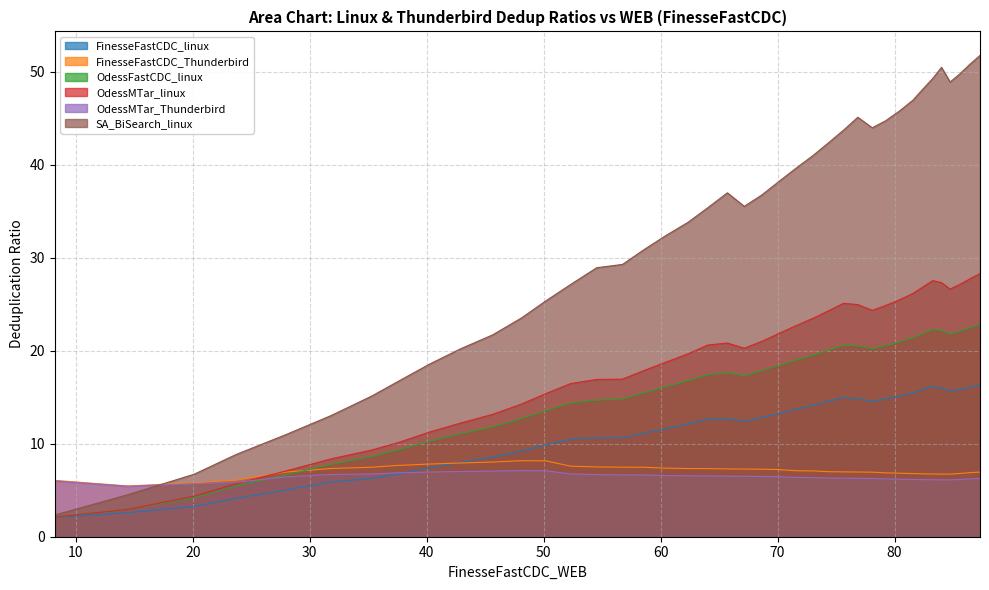

True or false: FinesseFastCDC_Thunderbird and SA_BiSearch_linux intersect in this chart.

True